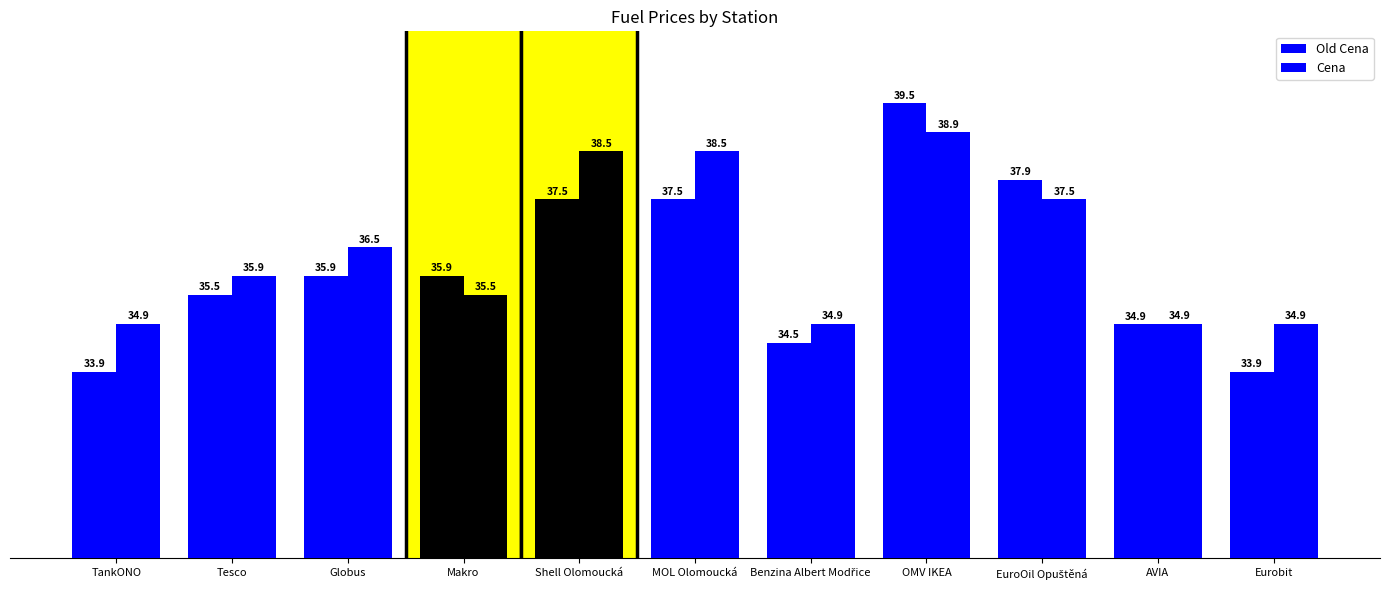

Read the Old Cena value at Eurobit.

33.9